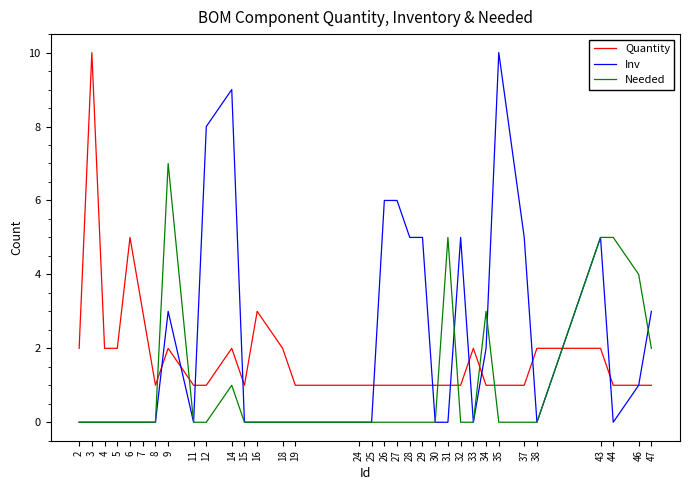

How many lines are shown in the chart?

3